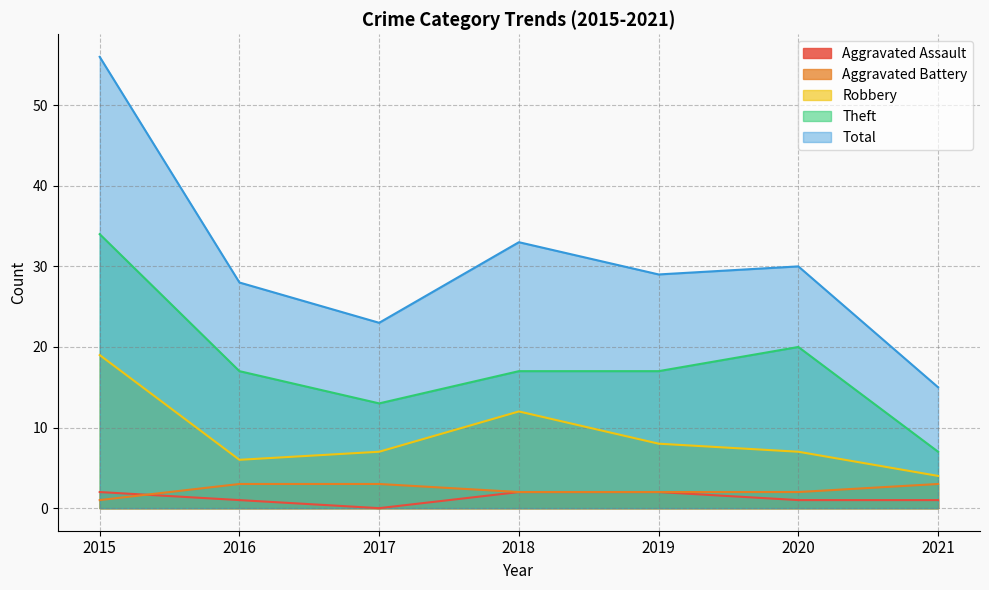

Rank the series at 2016 from highest to lowest value.

Total, Theft, Robbery, Aggravated Battery, Aggravated Assault